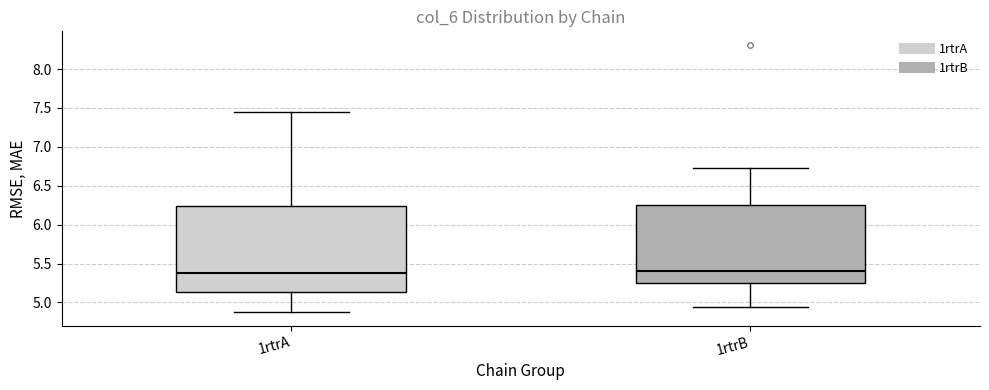

Reading left to right, read every box against the y-axis: the position of its median line, the range the box covers, and the ends of its whiskers. The values are not printed on the chart, so give them approximately, as read against the axis.

1rtrA: median 5.40, box 5.15 to 6.25, whiskers 4.85 to 7.45
1rtrB: median 5.40, box 5.25 to 6.25, whiskers 4.95 to 6.75